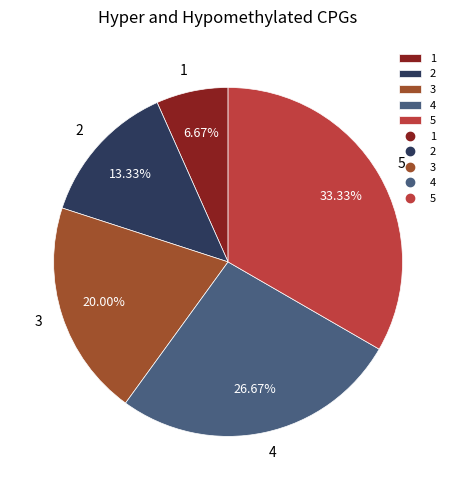

Does any single category account for the majority?

No